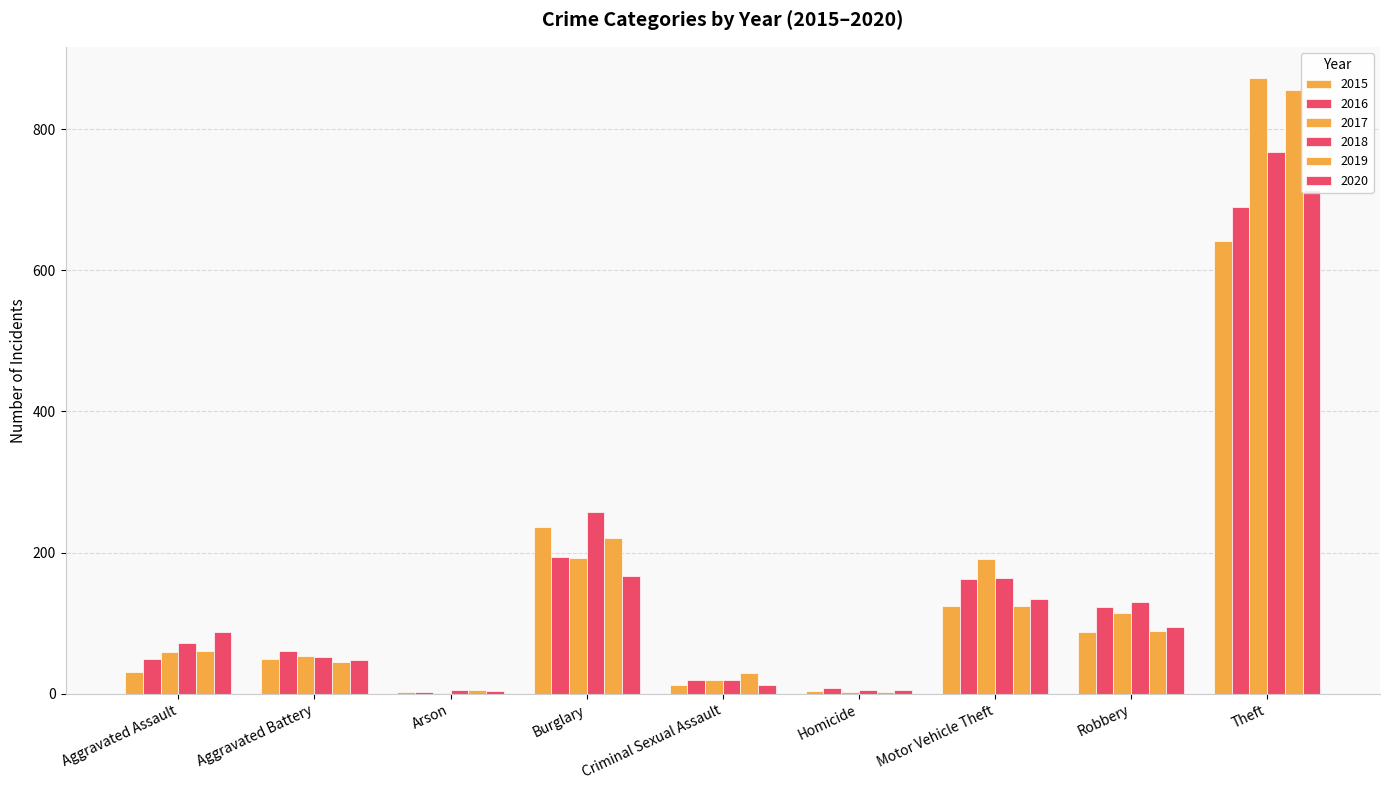

What is the sum of the 2018 values at Motor Vehicle Theft and Homicide?

169